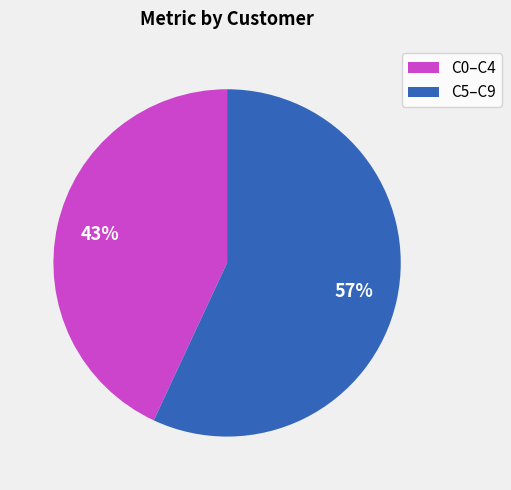

To the nearest percent, what is the average slice percentage?

50%